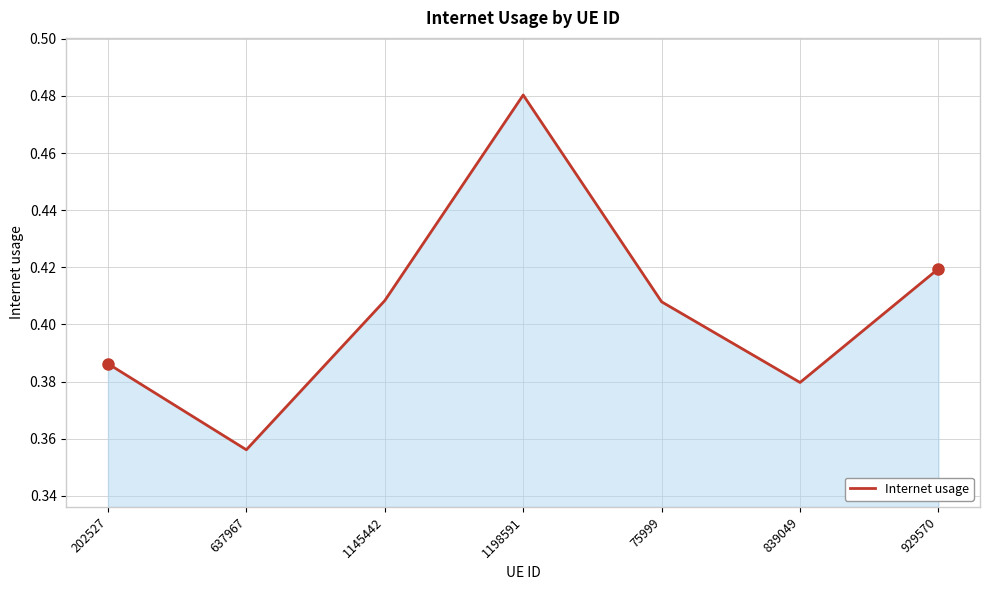

Does the chart have visible grid lines?

Yes